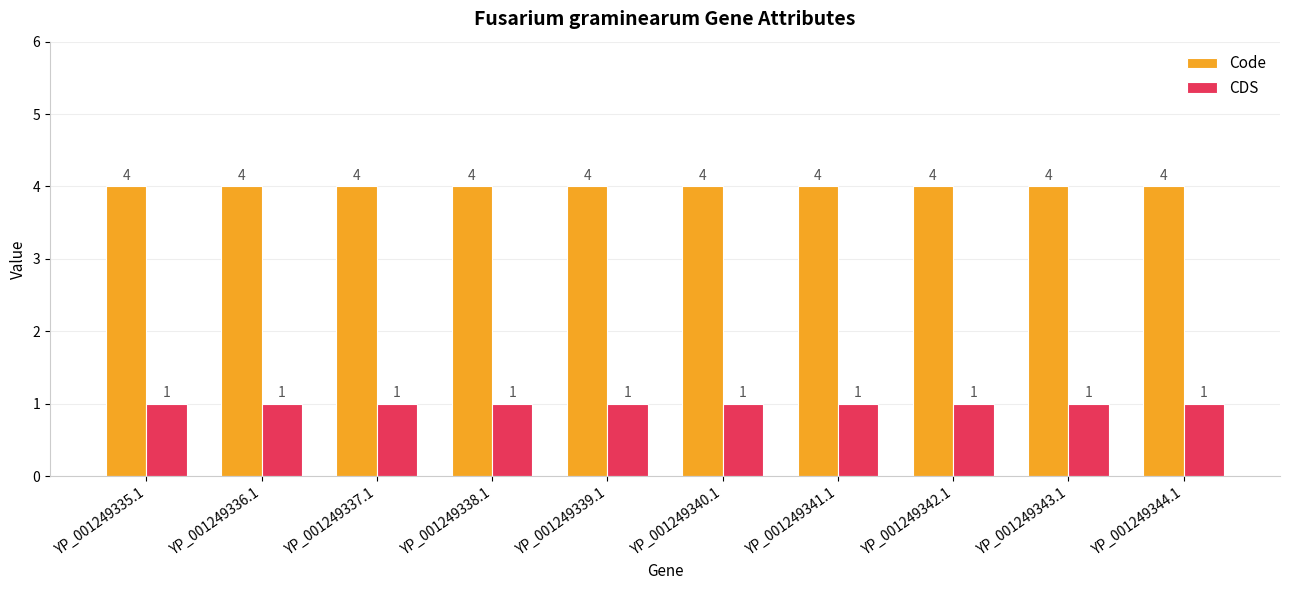

Which series has the largest total across all categories?

Code